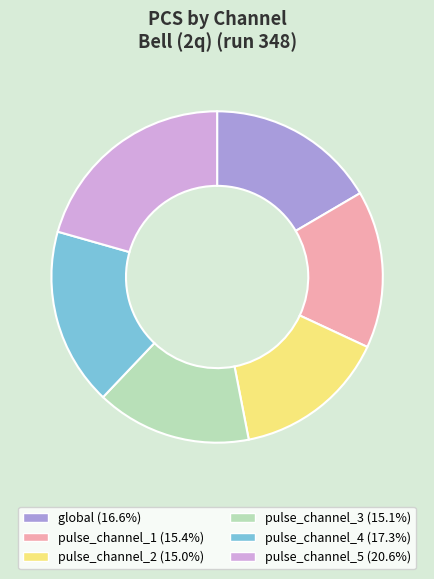

What is the ratio of the value at pulse_channel_1 (15.4%) to the value at global (16.6%)?

0.9